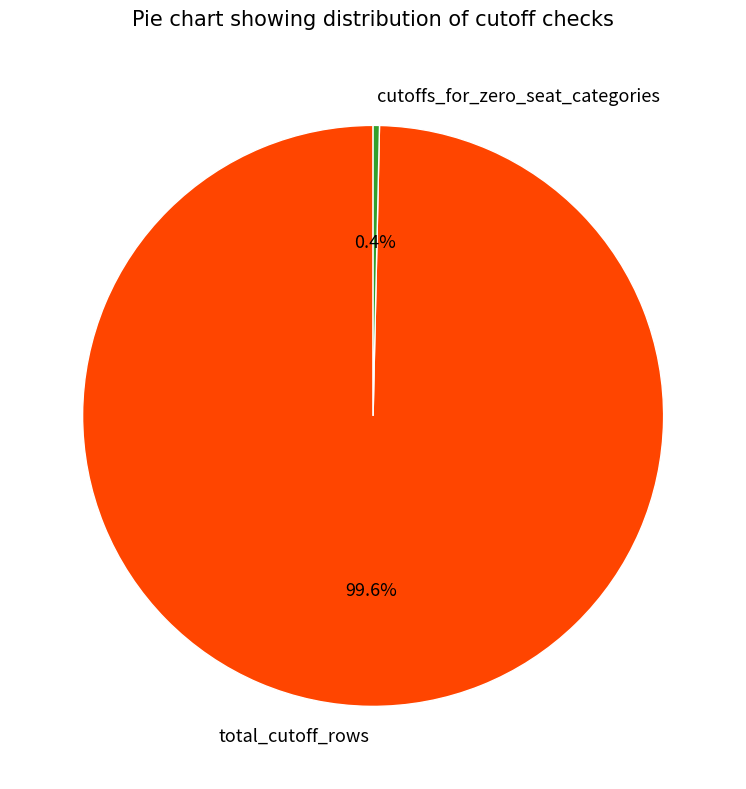

Does total_cutoff_rows account for over 50% of the chart?

Yes